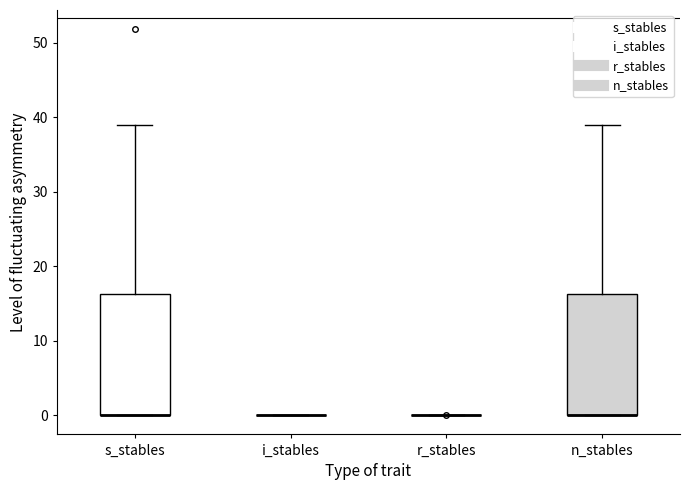

Where is the lower edge of the box for n_stables on the y-axis? The values are not printed on the chart, so give them approximately, as read against the axis.

0